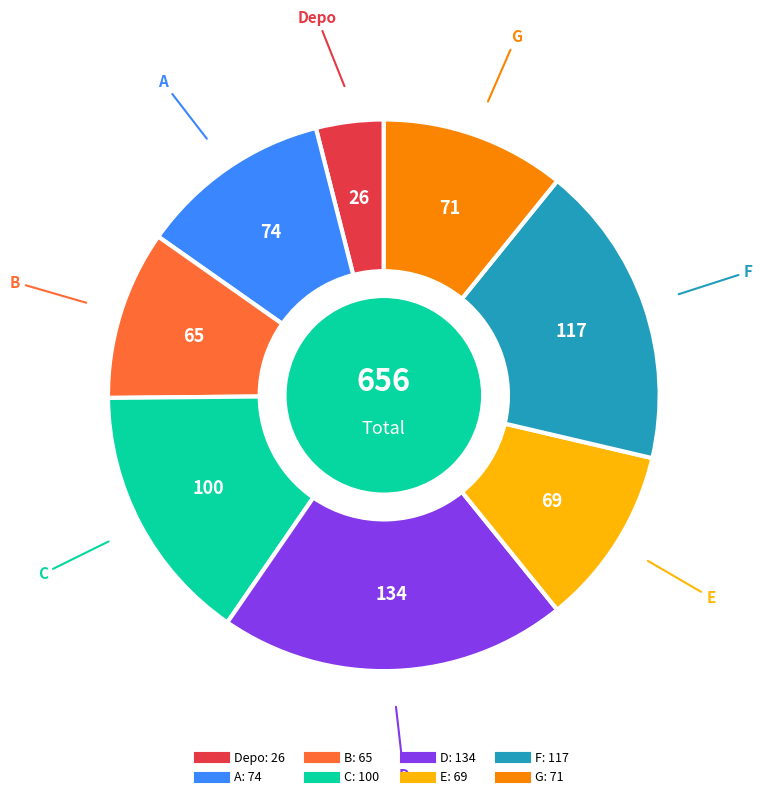

How many slices are in this pie chart?

8